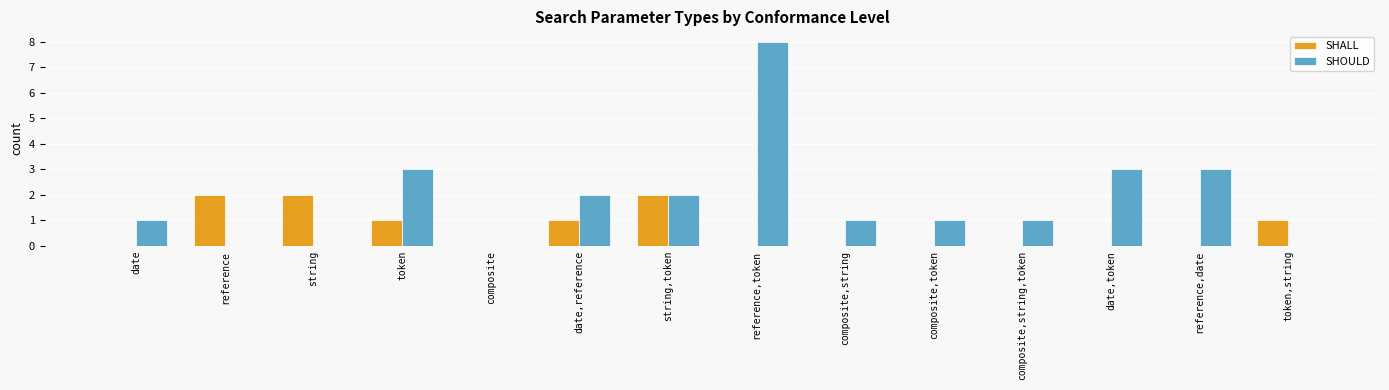

Which series has the largest range (max minus min)?

SHOULD